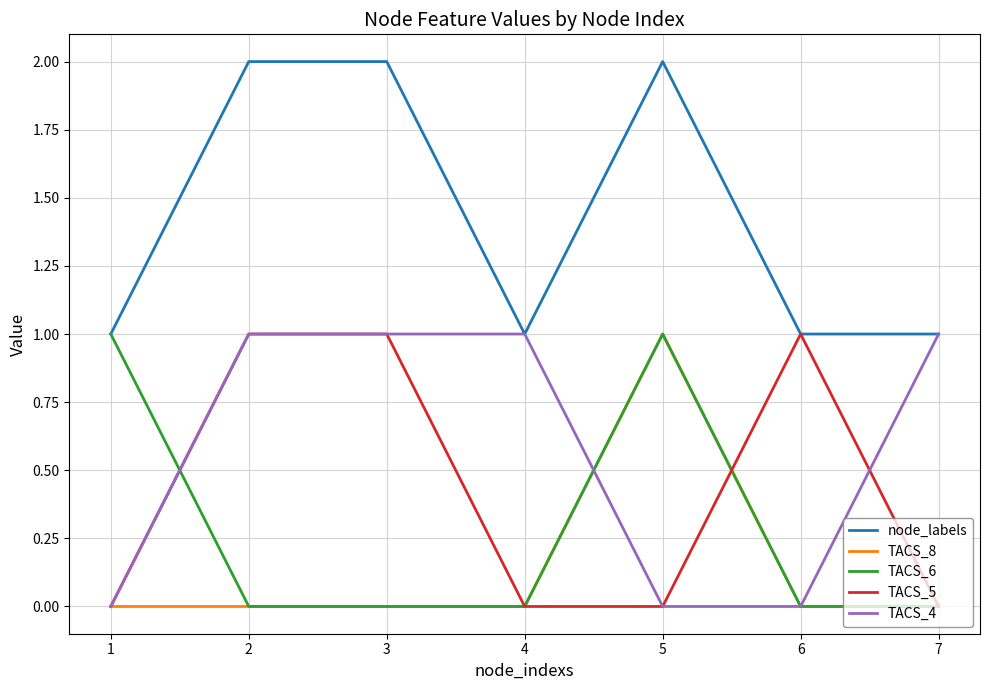

Reading left to right, list all the values displayed in this chart.

node_labels: 1	2	2	1	2	1	1
TACS_8: 0	0	0	0	1	0	0
TACS_6: 1	0	0	0	1	0	0
TACS_5: 0	1	1	0	0	1	0
TACS_4: 0	1	1	1	0	0	1